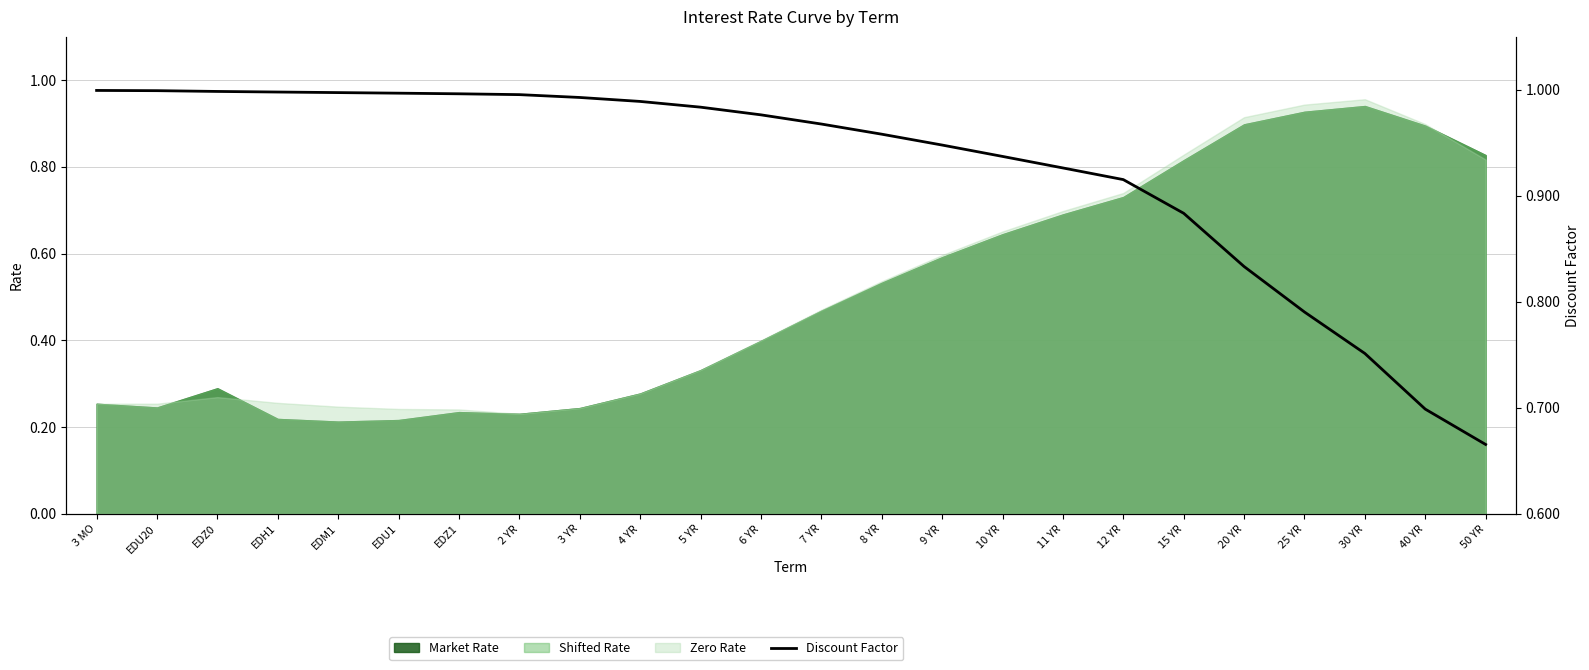

What is the value of the 5th point from the left?

1.0